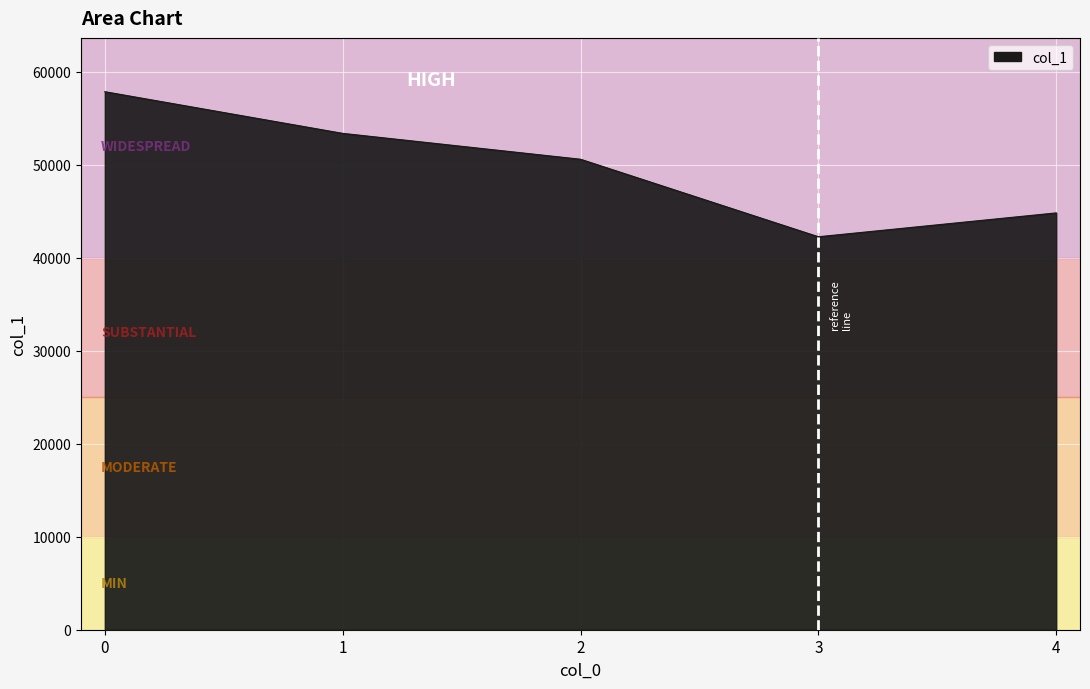

At which label is the value closest to 50077?

2